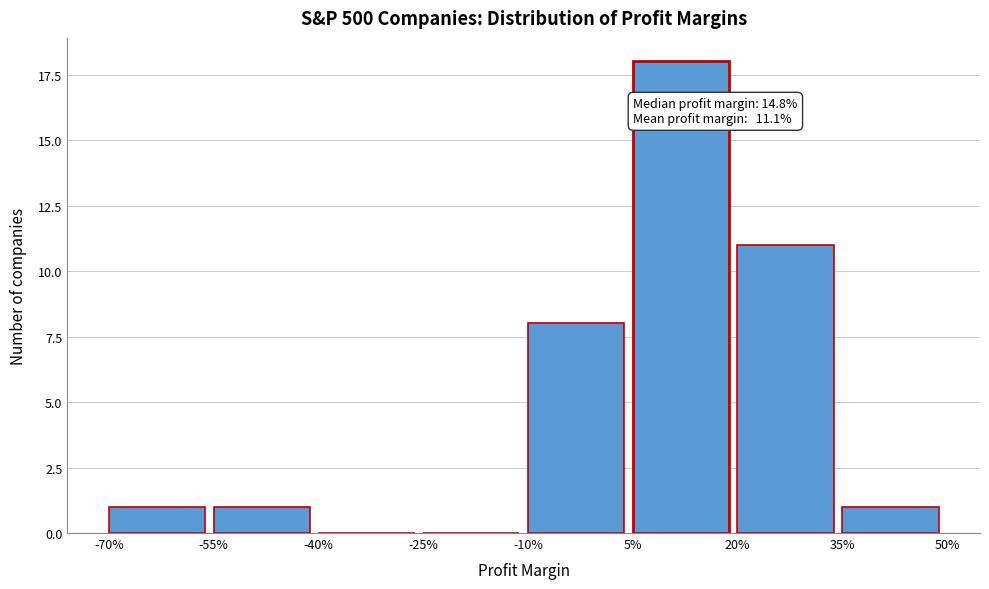

Reading left to right, what are all the values shown in this chart?

-70%=1	-55%=1	-40%=0	-25%=0	-10%=8	5%=18	20%=11	35%=1